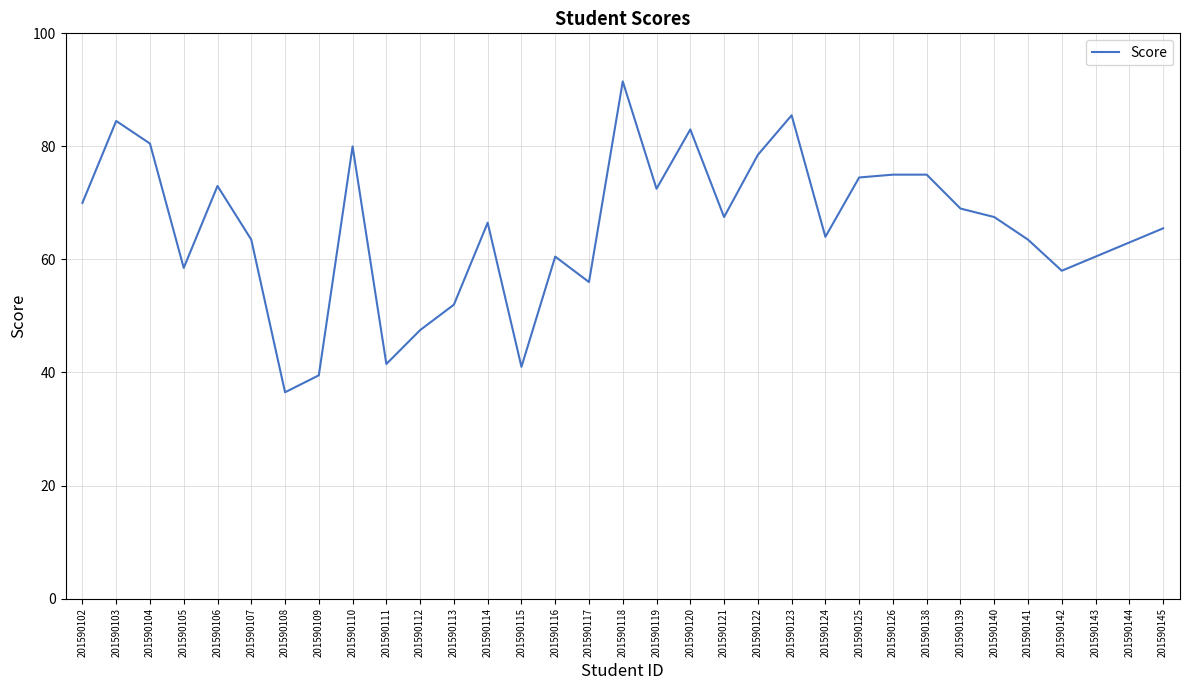

The value at 201590104 is 138.8. True or false?

False